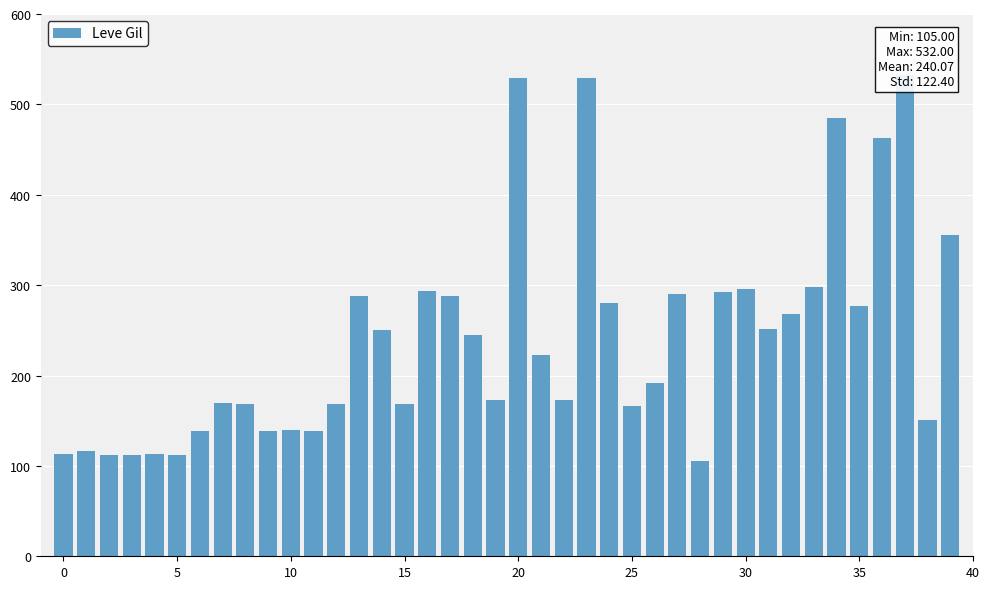

Does the chart contain stacked bars?

No